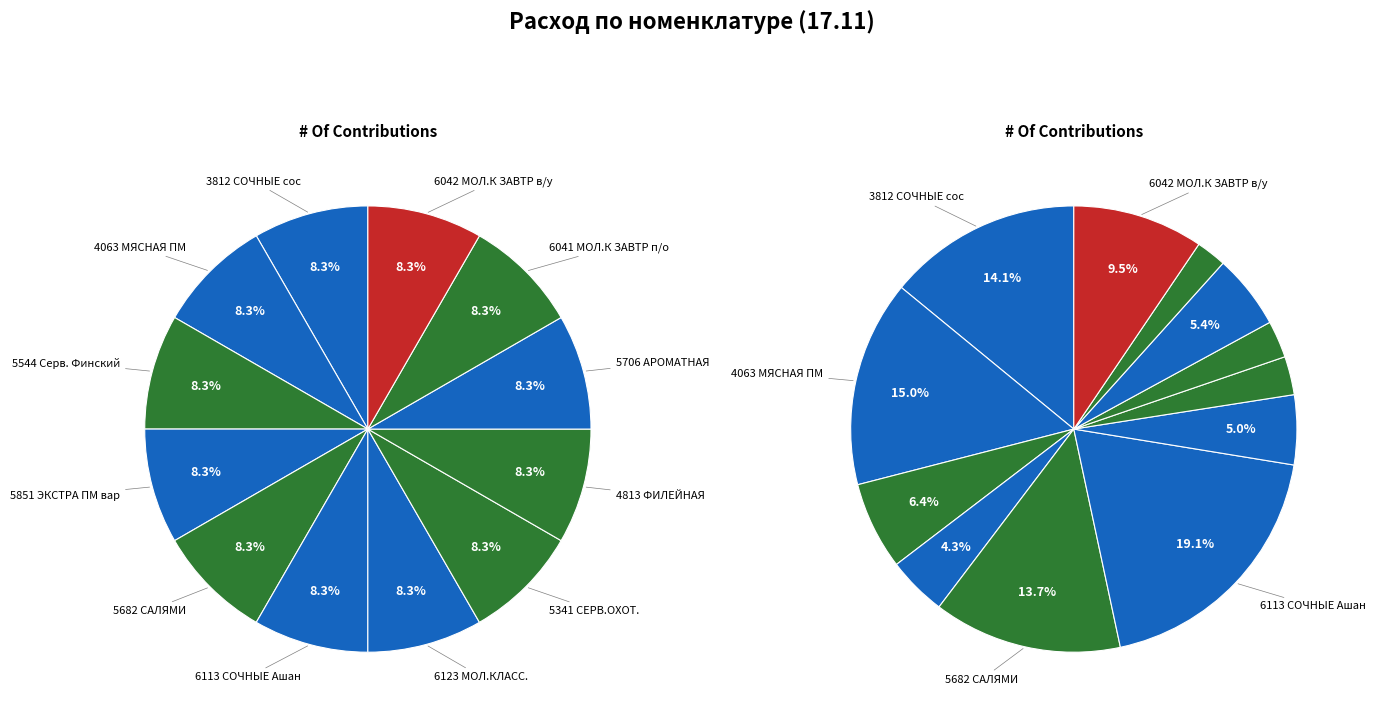

Does 5544 Сервелат Финский в/к account for over 50% of the chart?

No